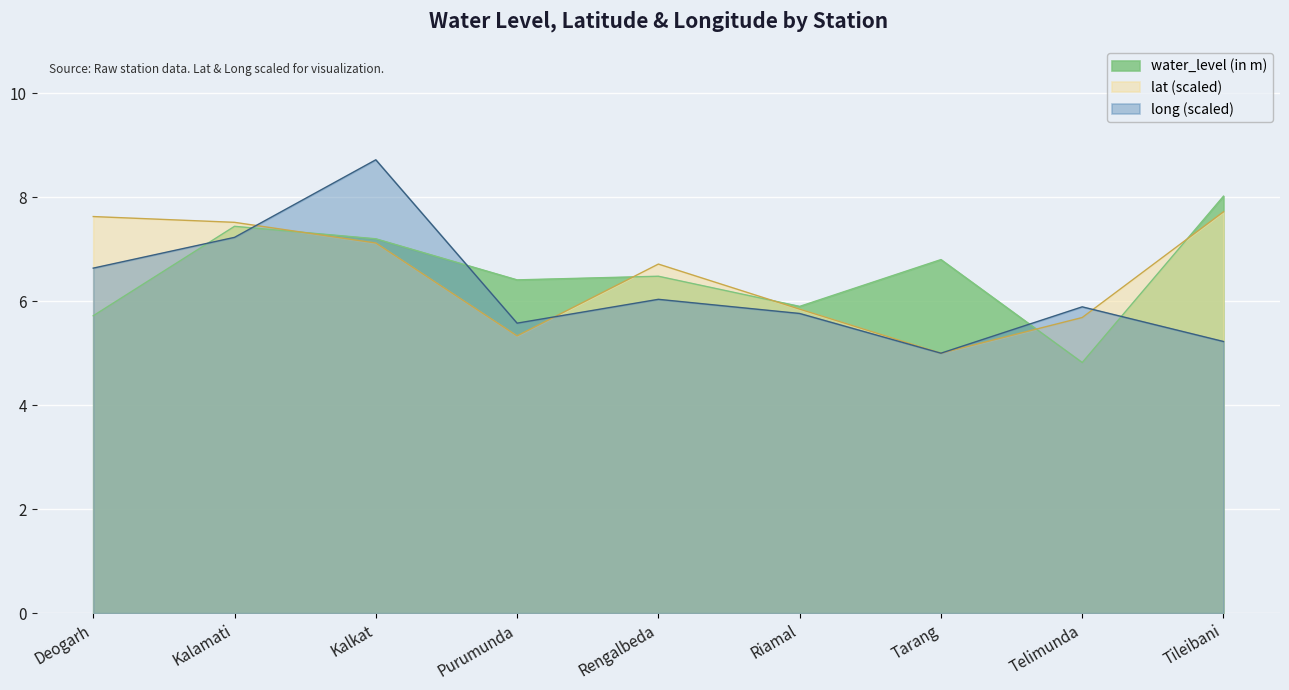

Which series has the widest spread of values?

long (scaled)